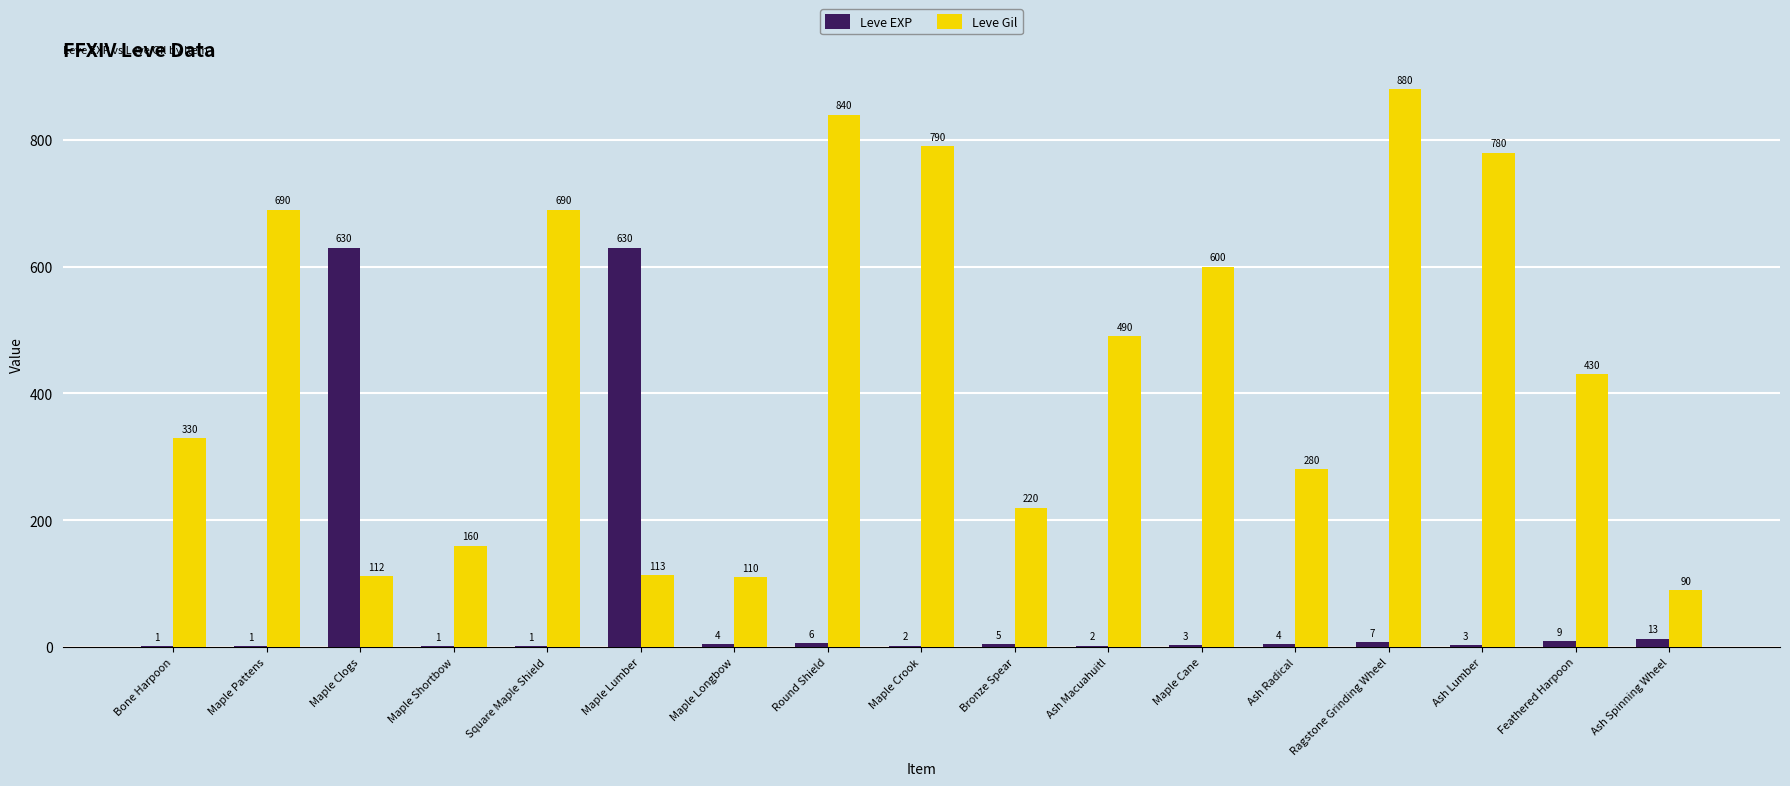

What is the approximate value of Leve EXP at Bronze Spear?

5